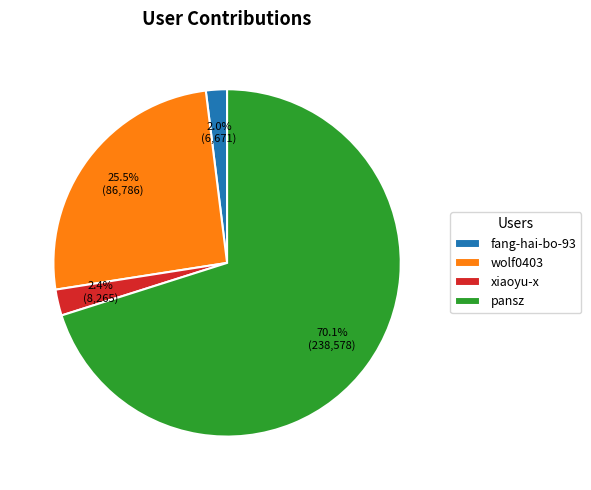

What is the largest slice in the pie chart?

pansz